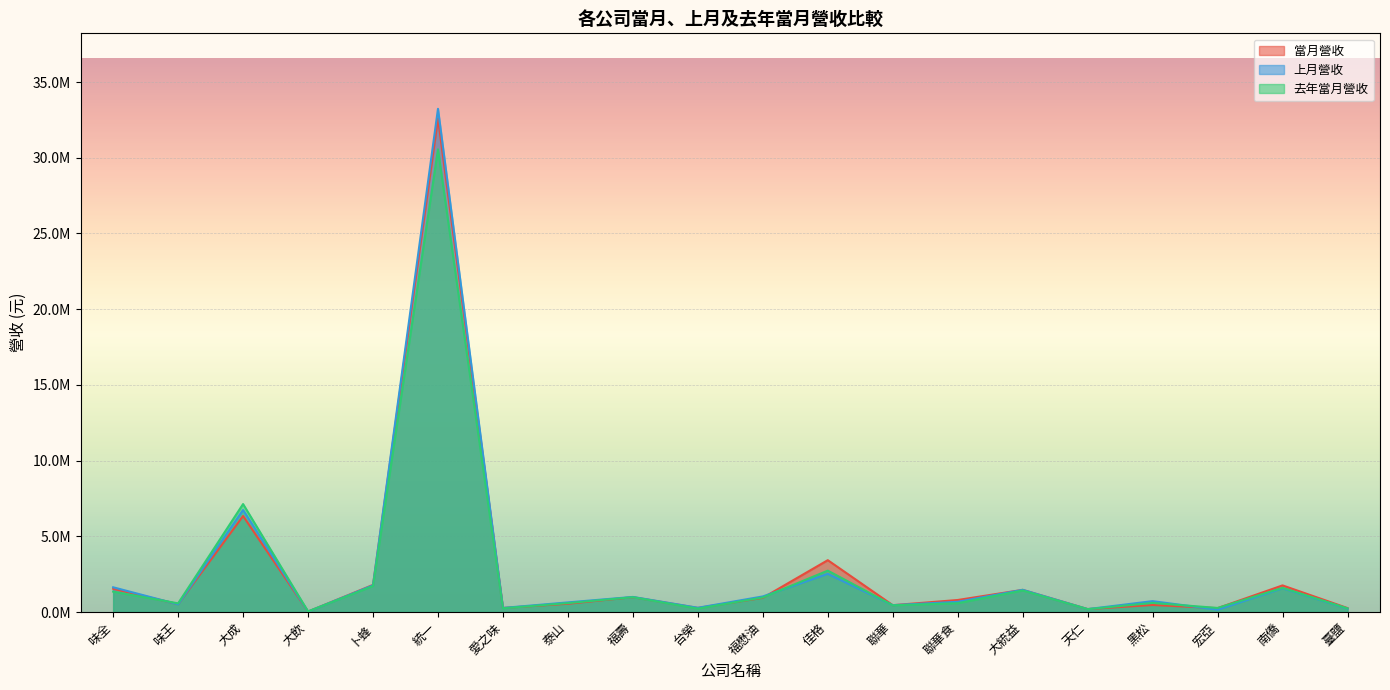

Does the chart display data point markers on the line(s)?

No